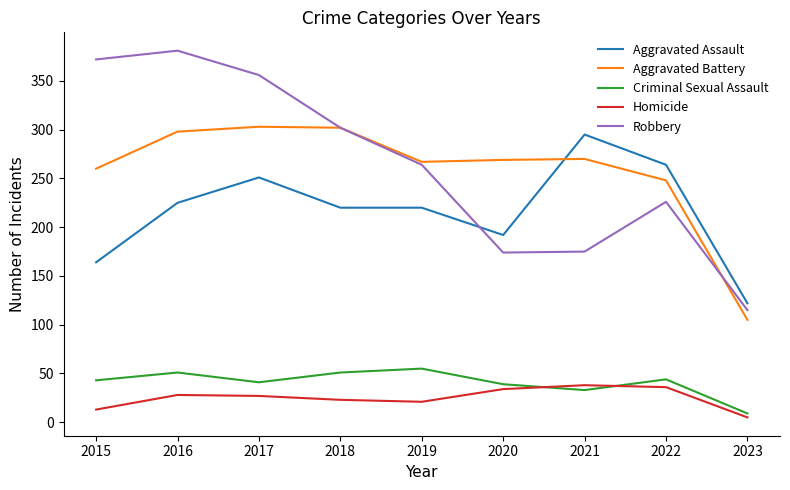

What are all the series names shown in the legend?

Aggravated Assault, Aggravated Battery, Criminal Sexual Assault, Homicide, Robbery